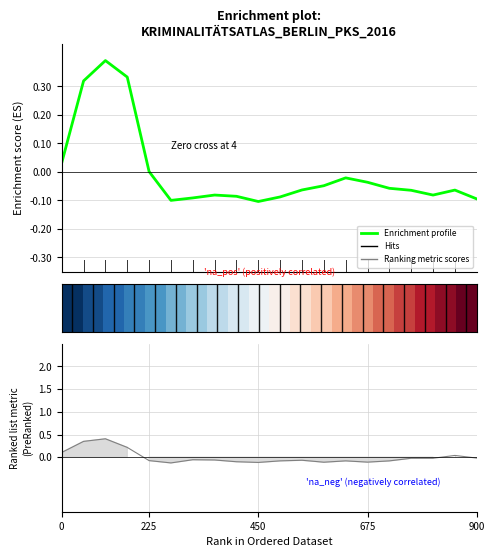

How many negative values does the Enrichment profile series have?

15